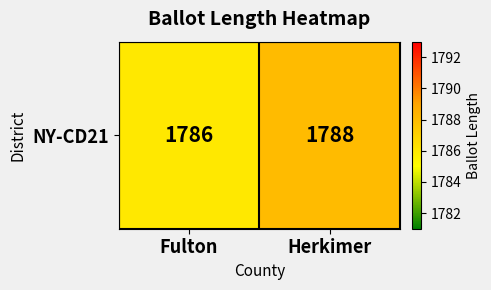

What is the difference between the maximum and minimum values?

2